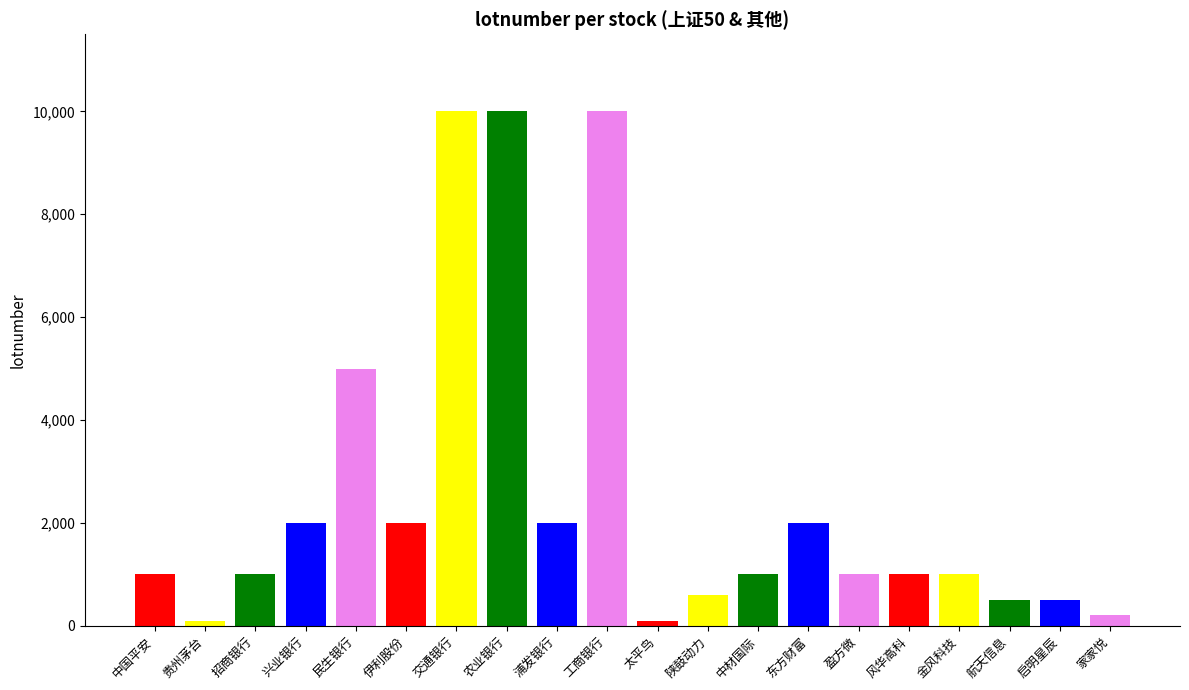

At which label does the data first exceed 1000?

兴业银行